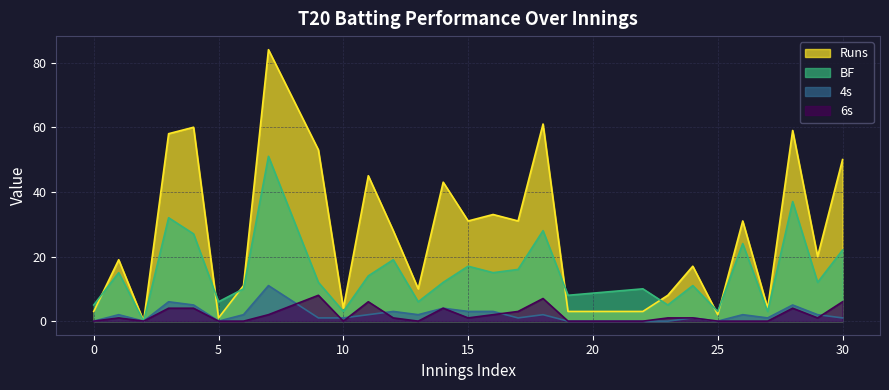

True or false: 4s has more than 1 points higher than both neighbors.

True